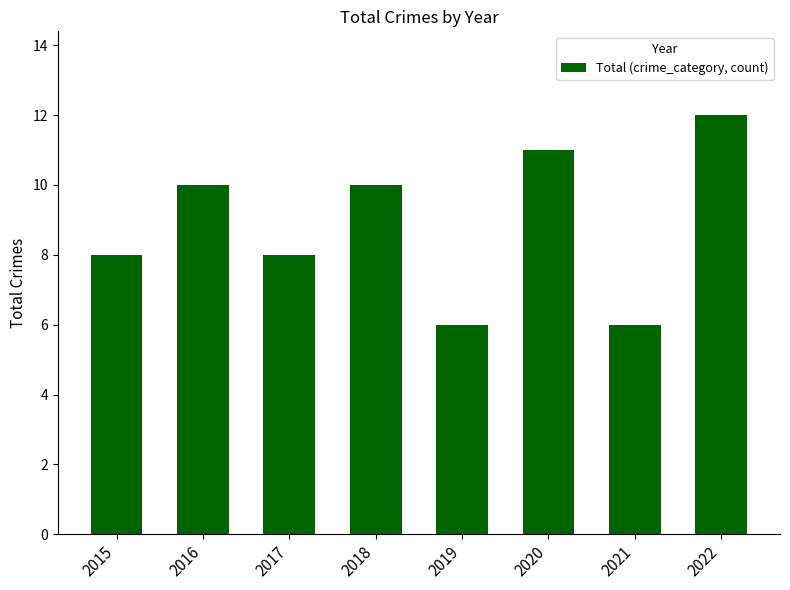

Reading left to right, transcribe all the data shown in this chart.

2015=8	2016=10	2017=8	2018=10	2019=6	2020=11	2021=6	2022=12